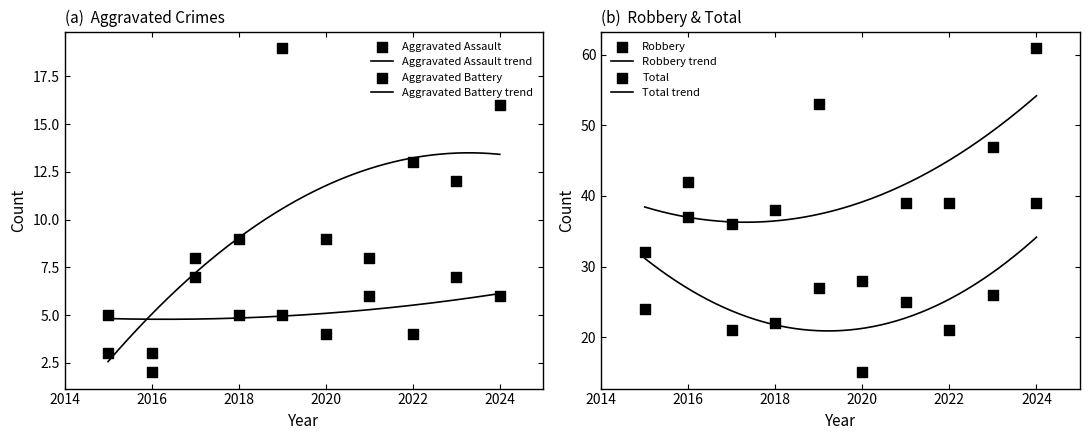

Is the value of Robbery at 2023 greater than the value of Aggravated Assault at 2017?

Yes